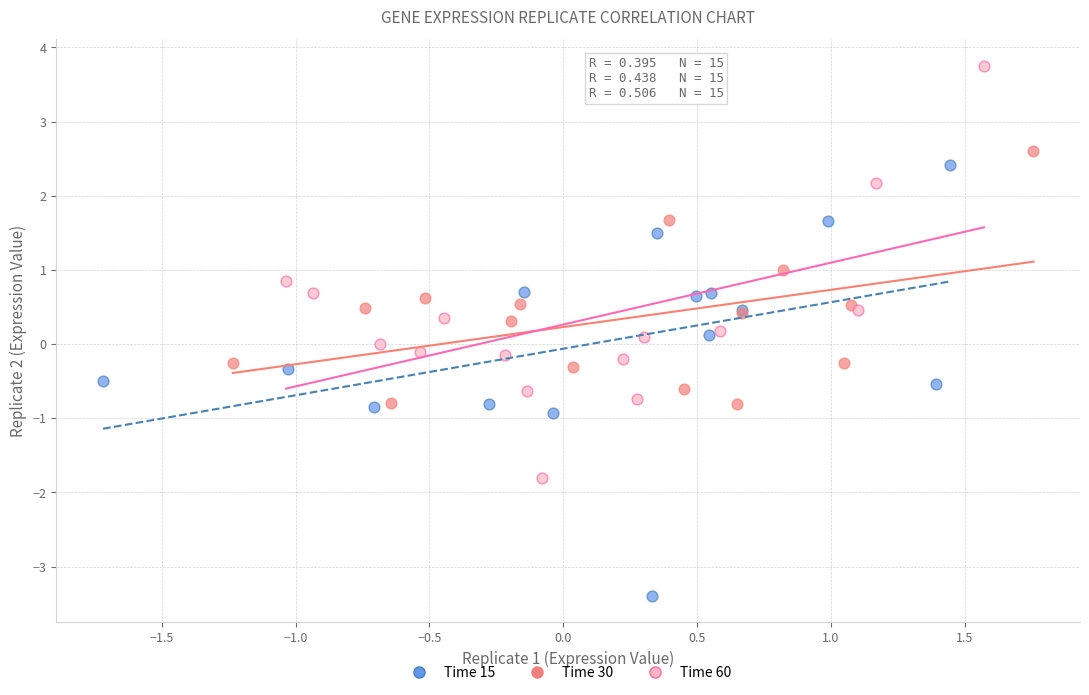

Which series contains the highest Y value?

Time 60